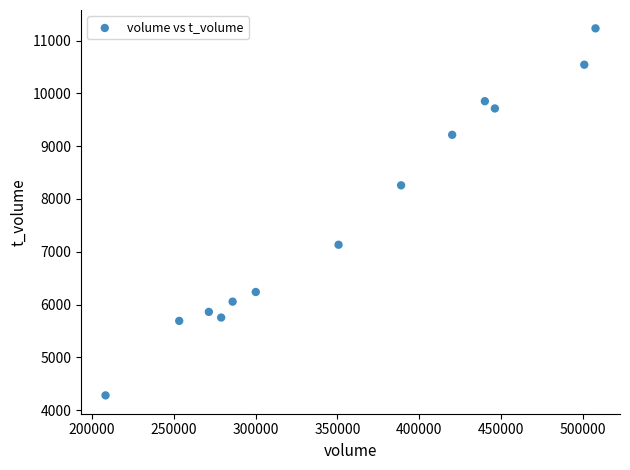

What is the range of X values (max minus min)?

299636